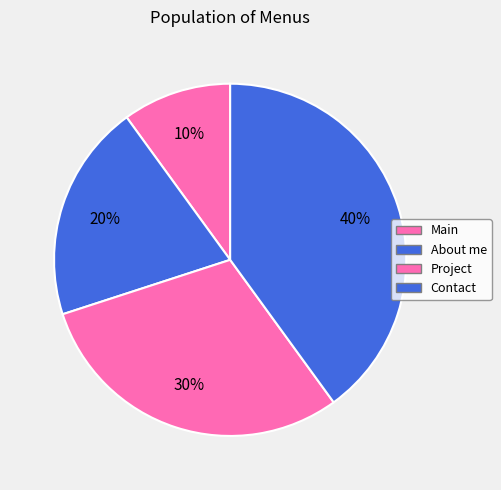

What is the largest slice in the pie chart?

Contact